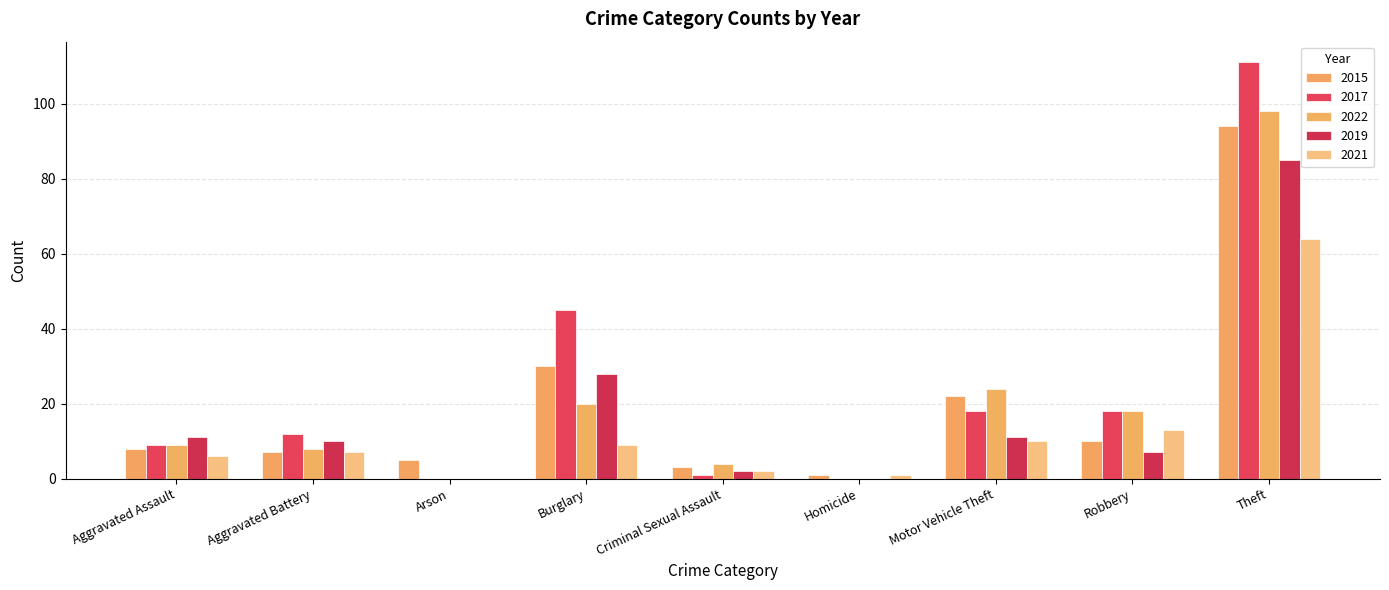

How many groups of bars are there?

9